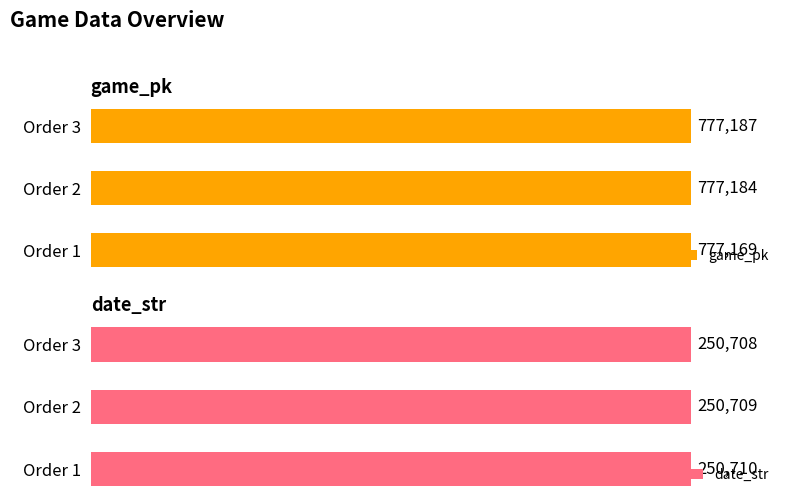

Which series has the widest spread of values?

game_pk